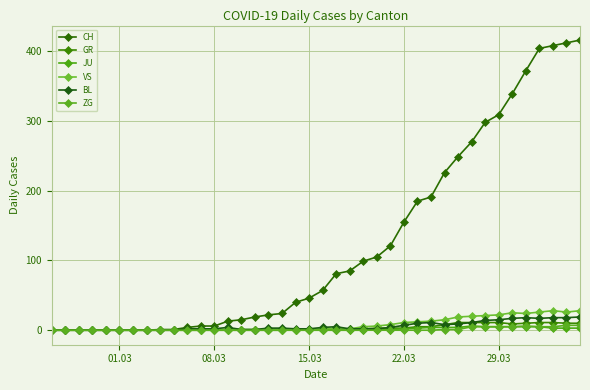

At which label does ZG reach its minimum?

01.03